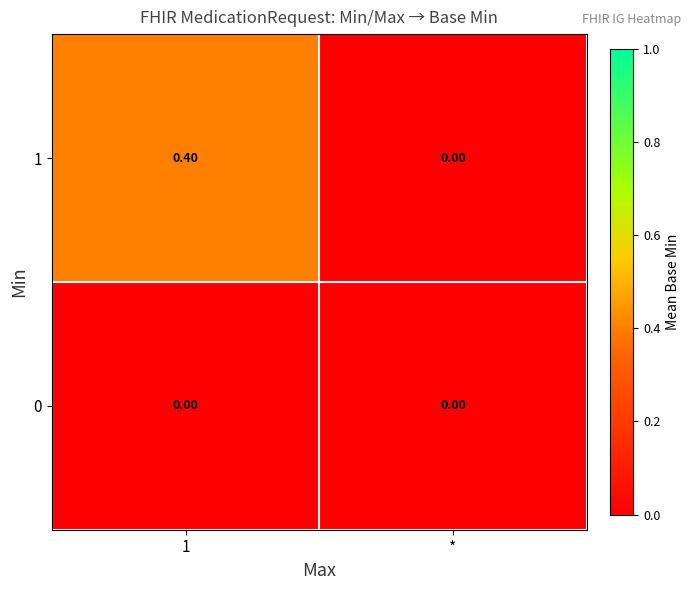

Which series has the largest range (max minus min)?

1